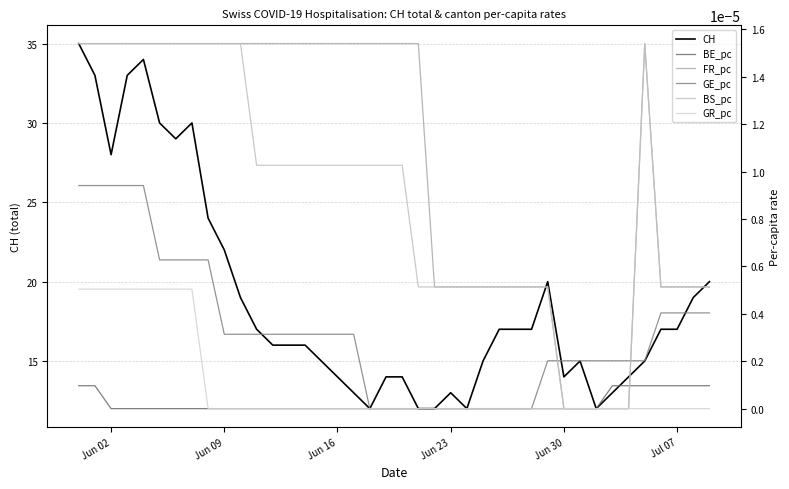

What is the maximum value for CH?

35